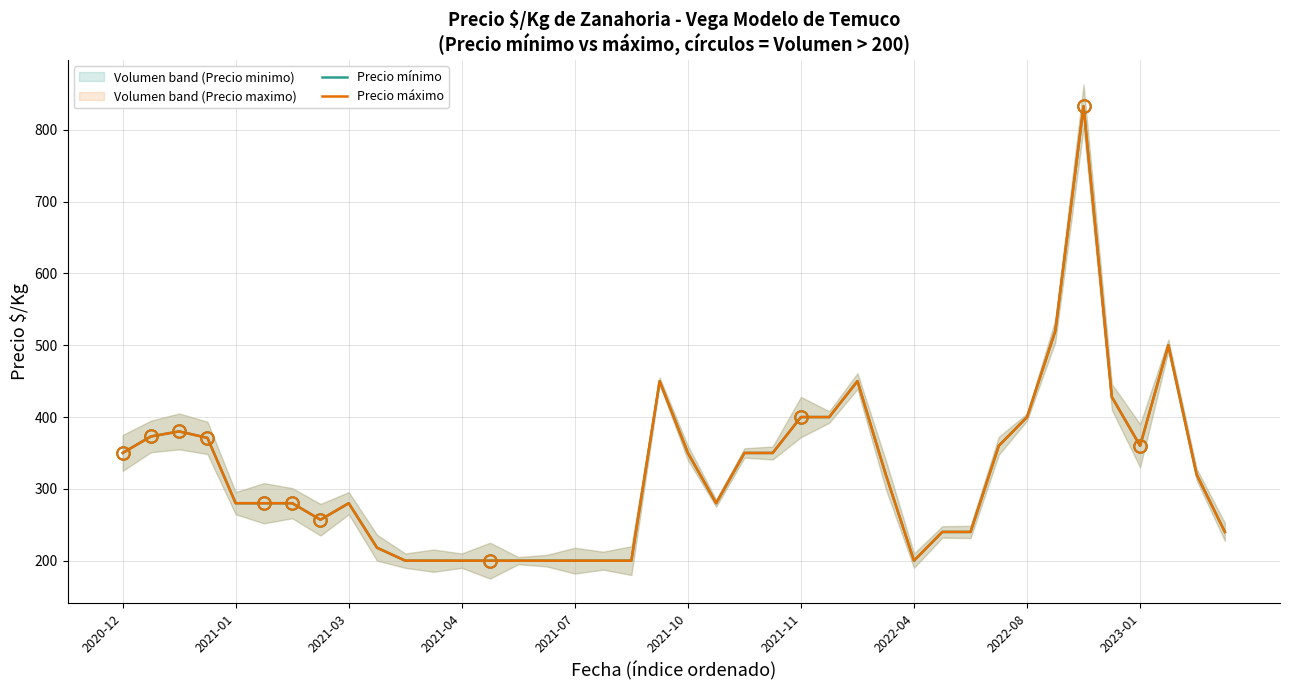

What value does the Precio mínimo series have at 19?

450